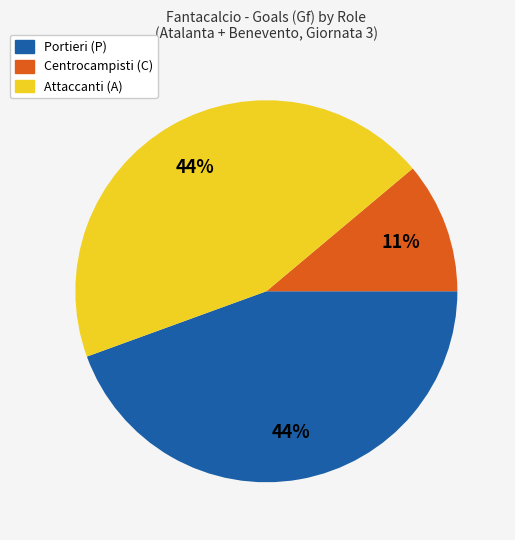

Count the number of slices in the pie.

3